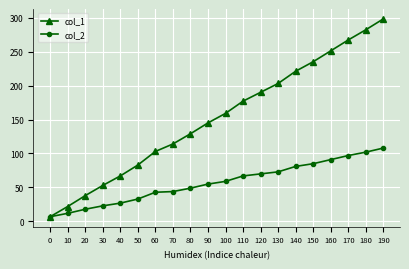

Count the number of data series in this chart.

2